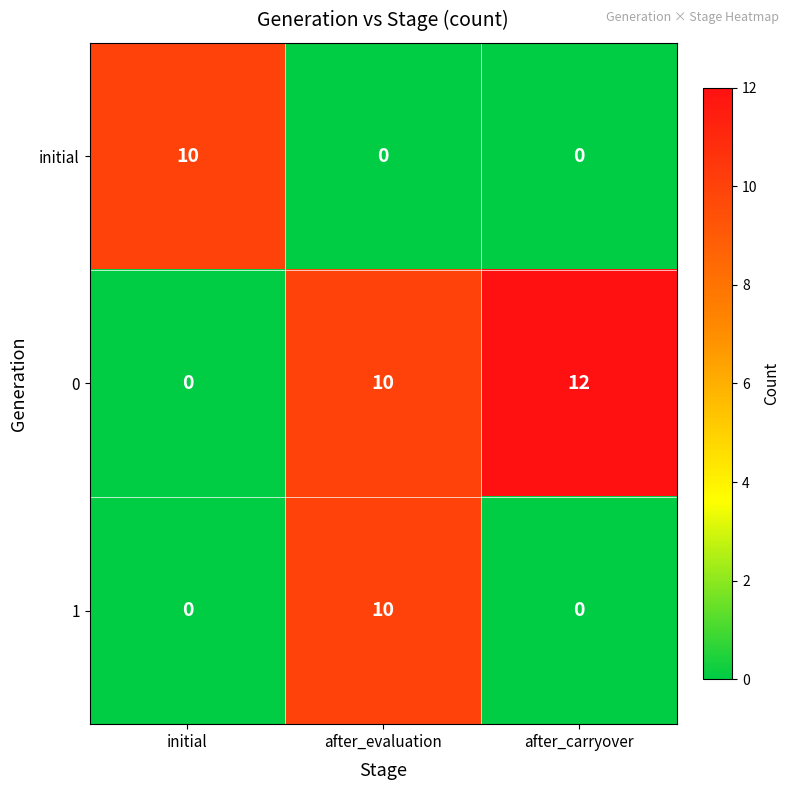

True or false: 0 has a value of 15 at after_evaluation.

False